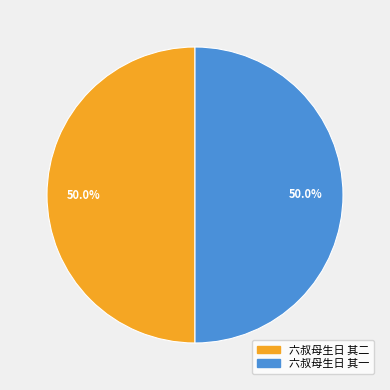

Combined, what portion of the pie is 六叔母生日 其一 and 六叔母生日 其二?

100.0%